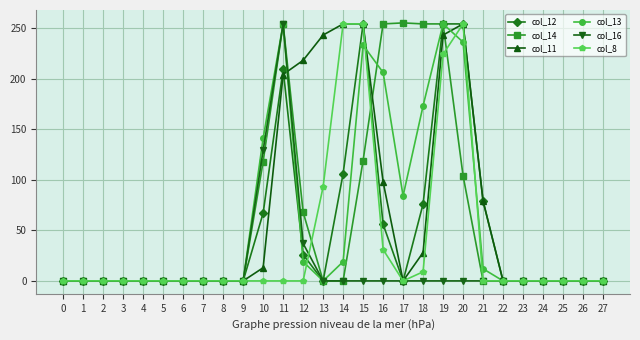

What is the maximum value for col_16?

254